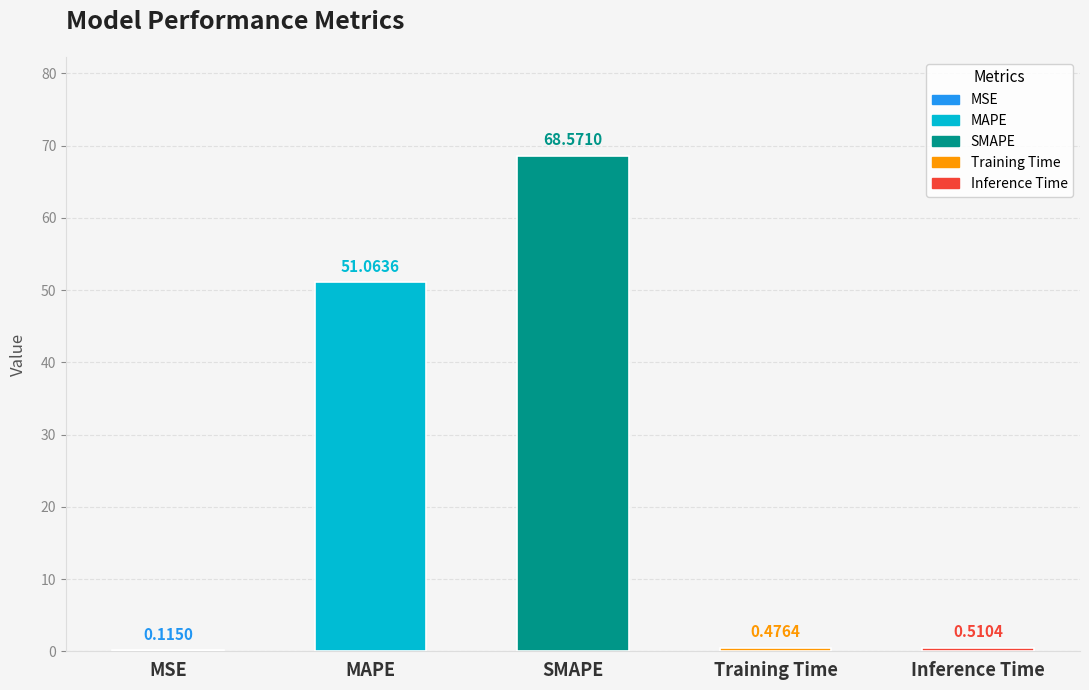

Where is the data nearest to the value 34?

MAPE